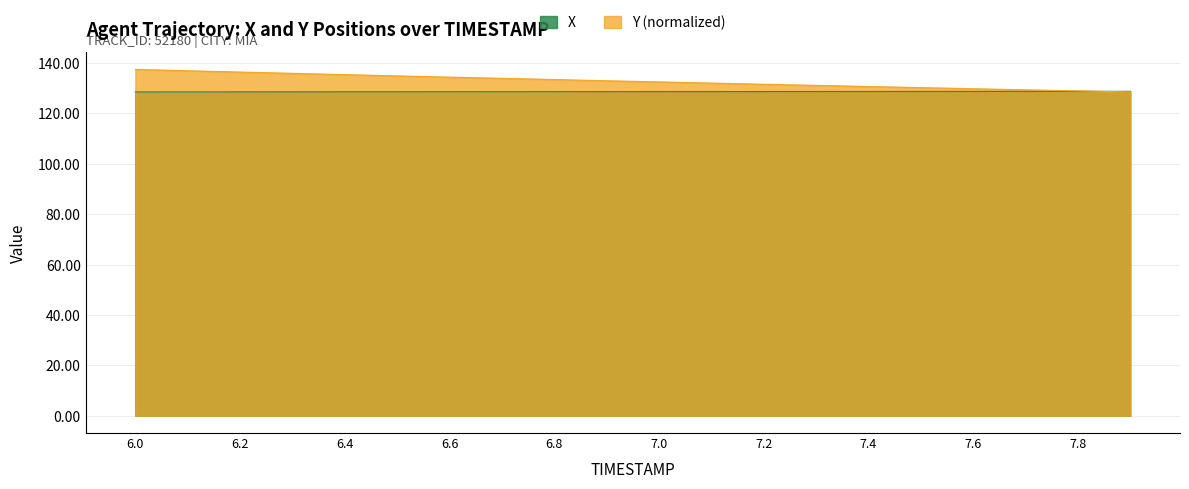

The value of X at 6.6 is 128.6. True or false?

True